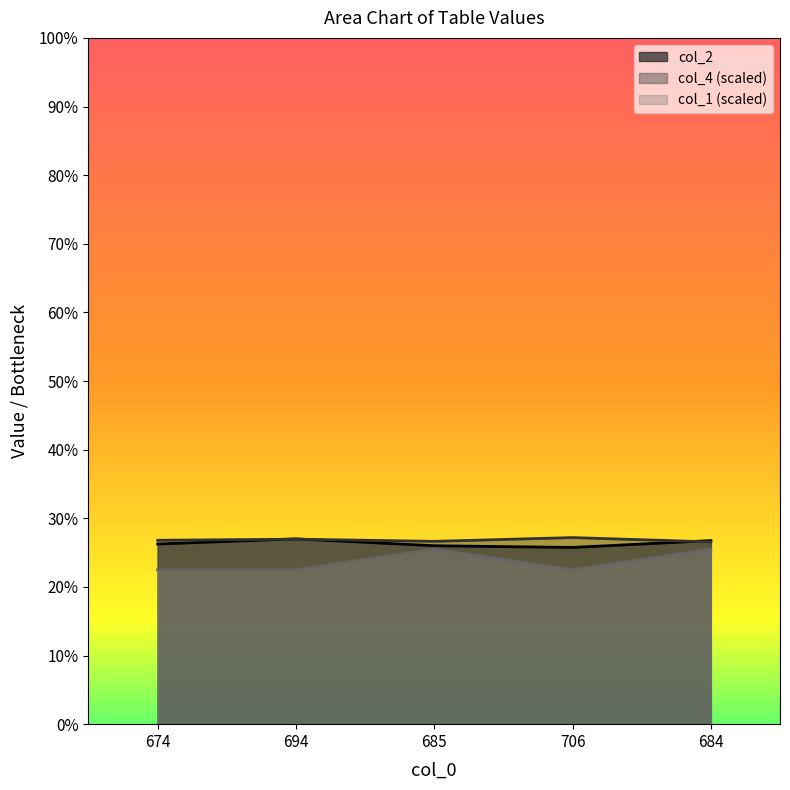

What is the label of the 1st point from the left?

674